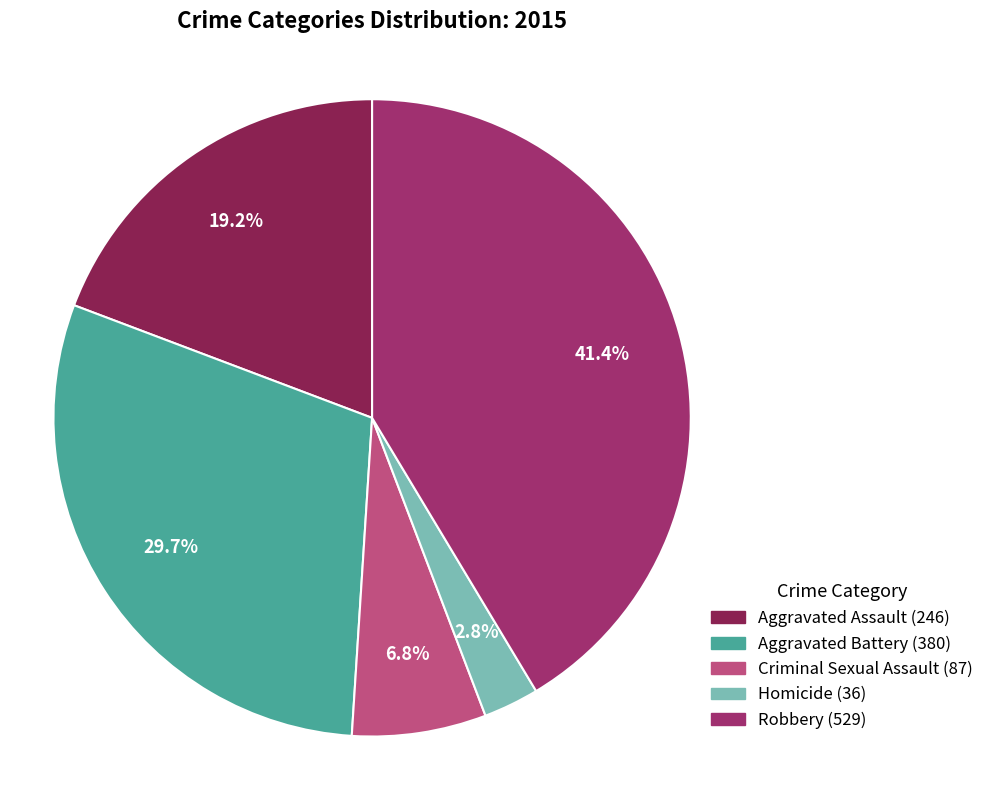

Approximately how many times larger is the value at Homicide compared to Robbery?

0.1